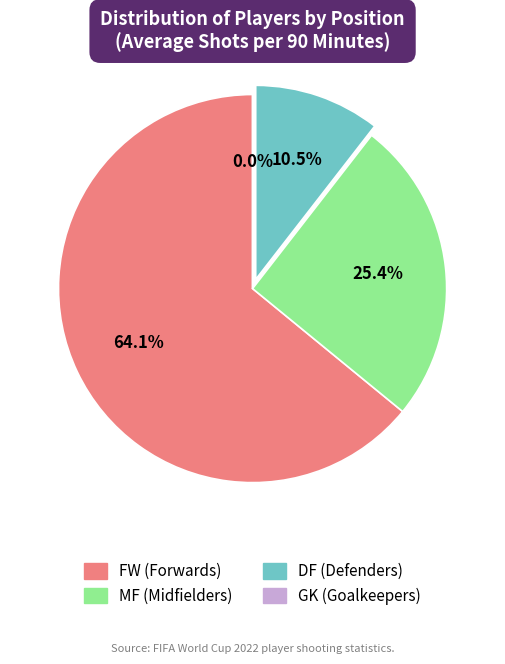

What percentage is the DF slice, to the nearest percent?

11%